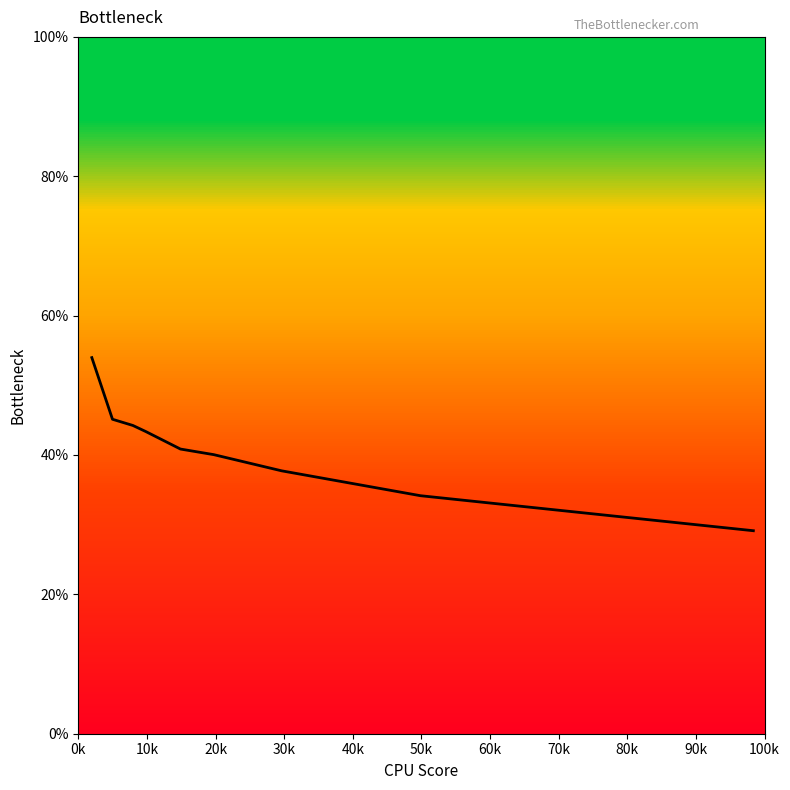

What is the difference between the maximum and minimum values?

24.8